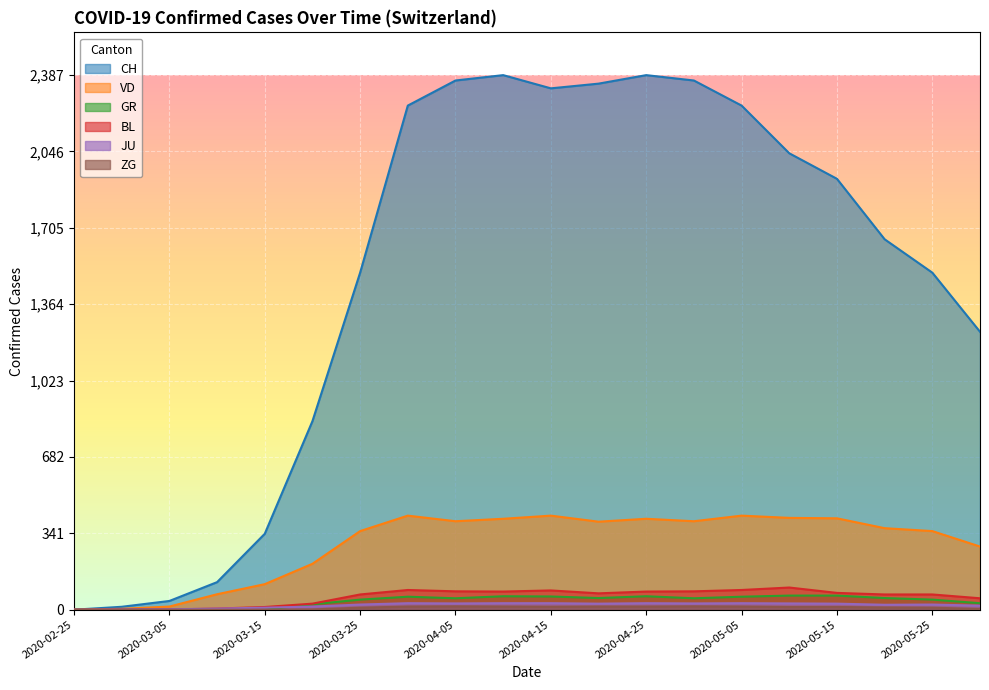

Which series has the largest range (max minus min)?

CH